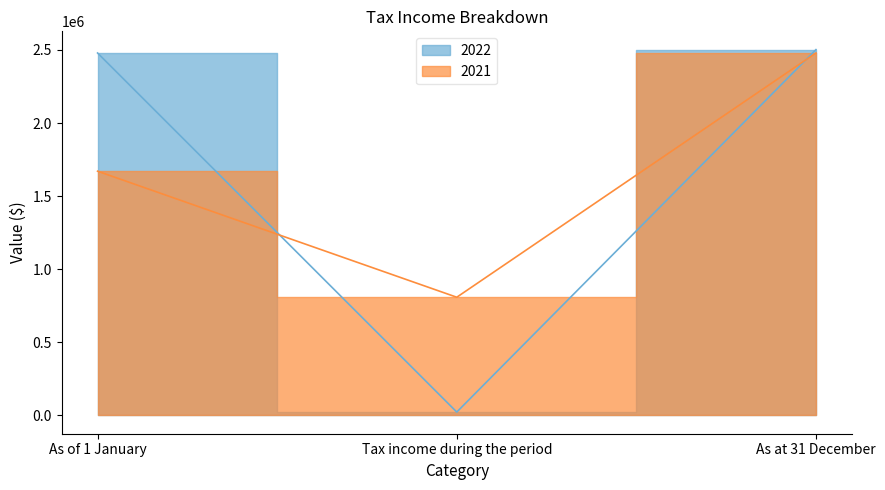

What is the spread (max minus min) of values at Tax income during the period?

785416